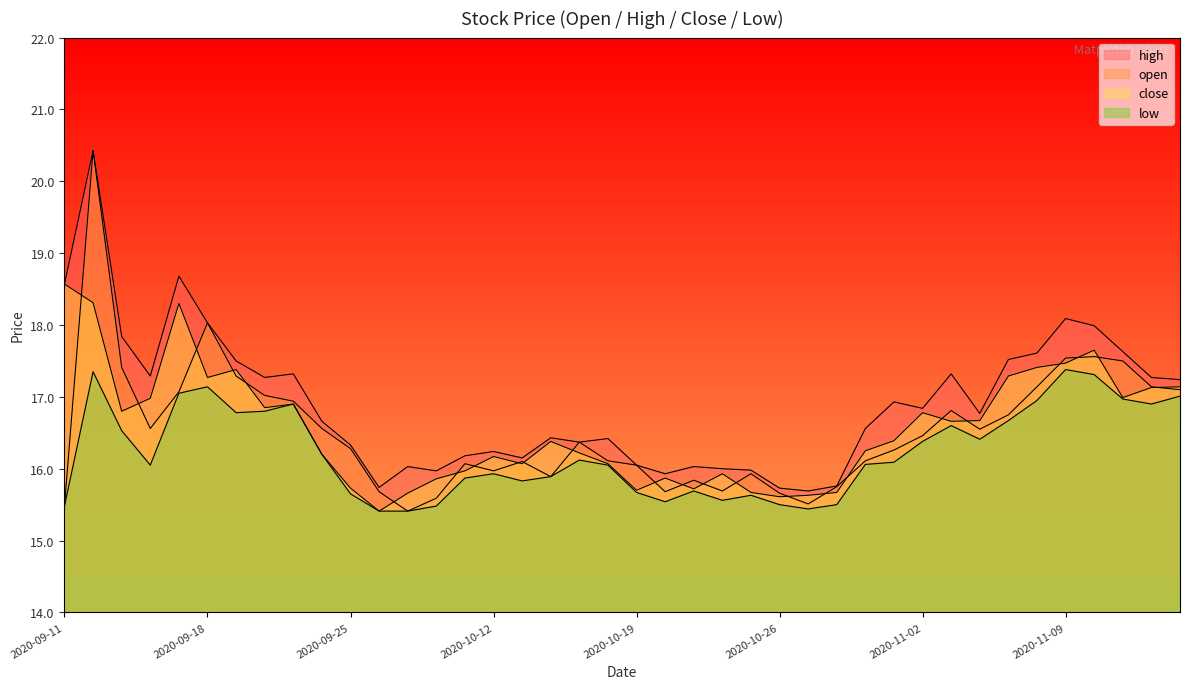

True or false: open and high intersect in this chart.

False